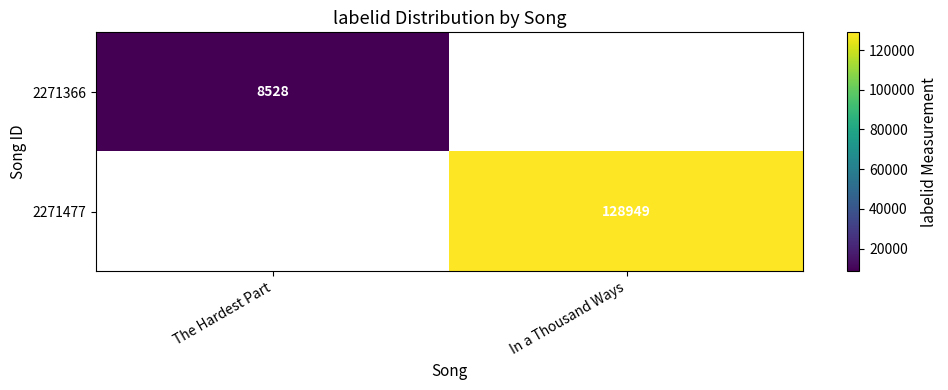

True or false: 2271366 has a value of 14447 at The Hardest Part.

False